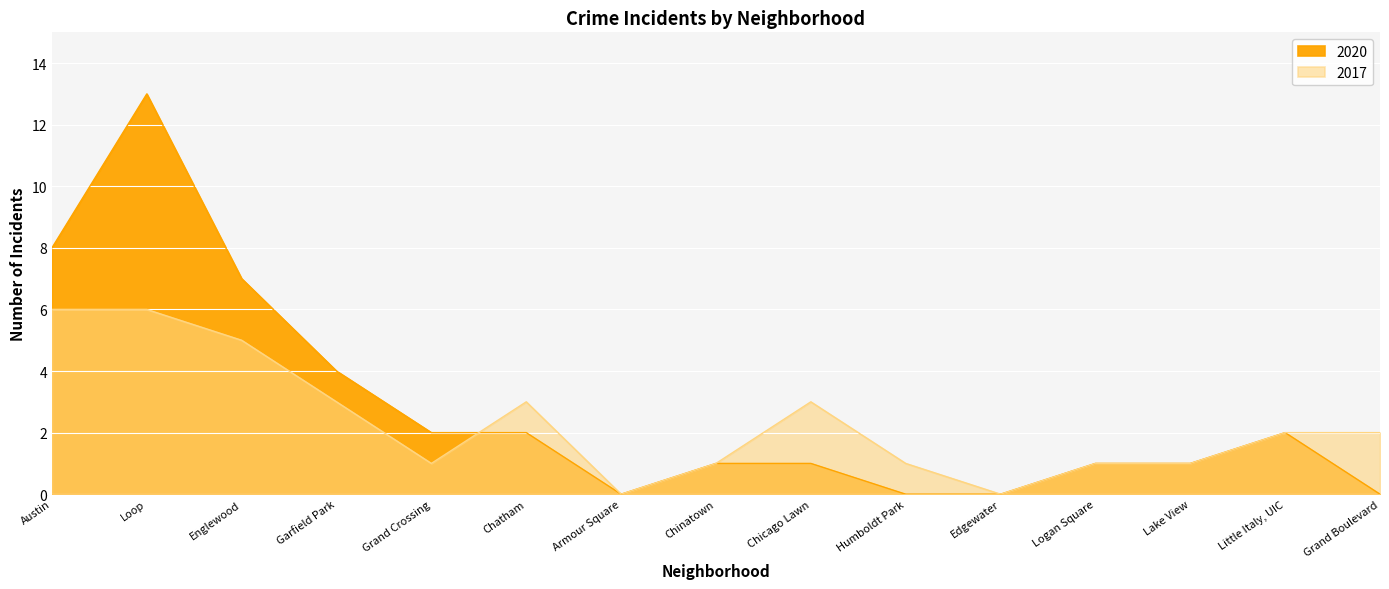

How many lines are shown in the chart?

2